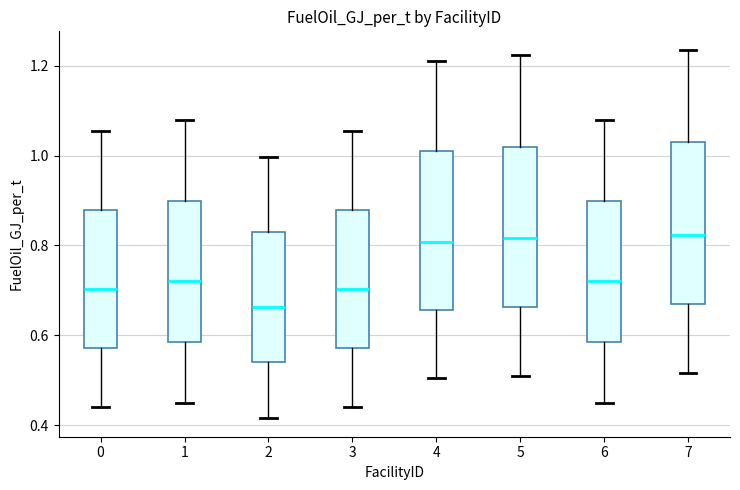

Reading left to right, read every box against the y-axis: the position of its median line, the range the box covers, and the ends of its whiskers. The values are not printed on the chart, so give them approximately, as read against the axis.

0: median 0.70, box 0.58 to 0.88, whiskers 0.44 to 1.06
1: median 0.72, box 0.58 to 0.90, whiskers 0.46 to 1.08
2: median 0.66, box 0.54 to 0.84, whiskers 0.42 to 1.00
3: median 0.70, box 0.58 to 0.88, whiskers 0.44 to 1.06
4: median 0.80, box 0.66 to 1.02, whiskers 0.50 to 1.22
5: median 0.82, box 0.66 to 1.02, whiskers 0.52 to 1.22
6: median 0.72, box 0.58 to 0.90, whiskers 0.46 to 1.08
7: median 0.82, box 0.66 to 1.04, whiskers 0.52 to 1.24